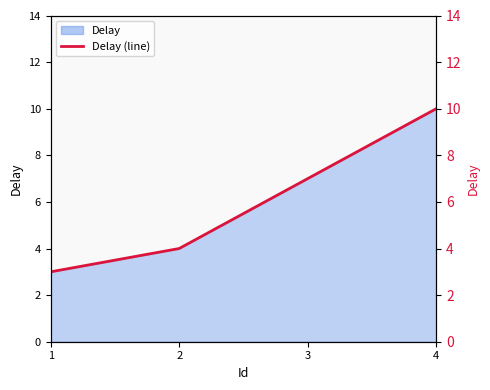

How many categories are shown in the chart?

4